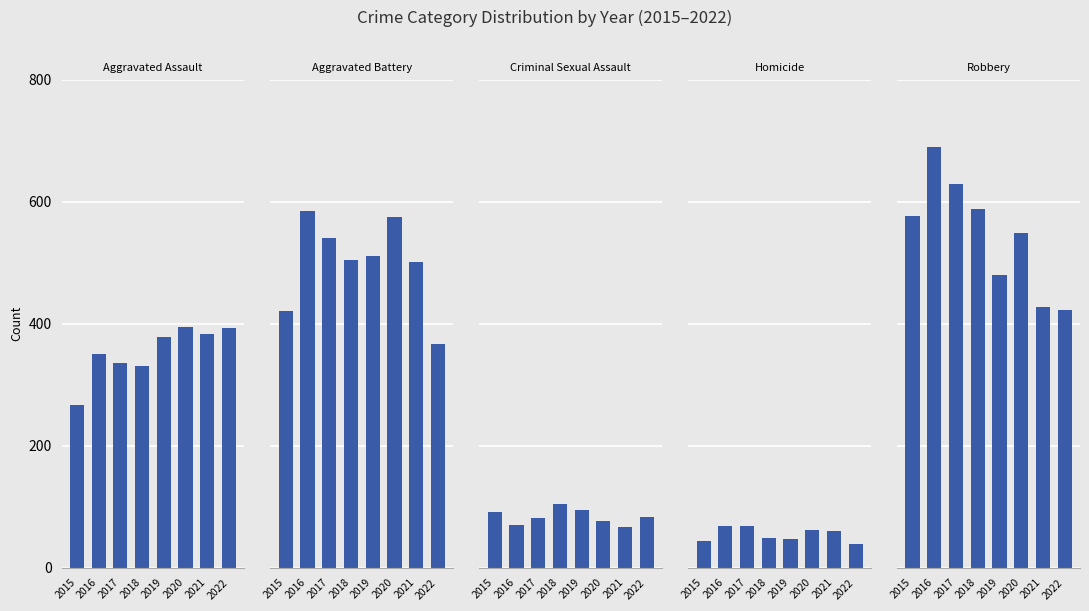

What is the value of the Homicide bar at the 5th from the left?

47